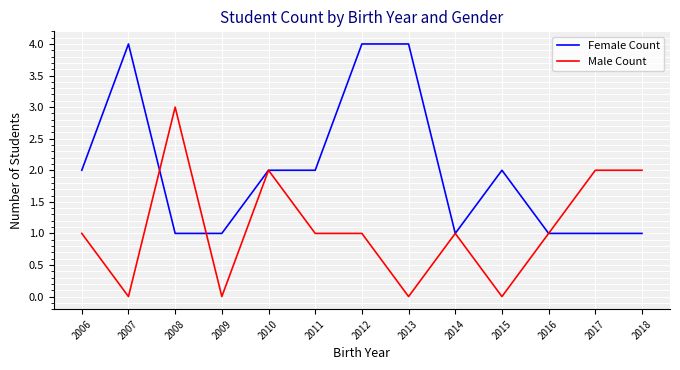

At which category does Male Count reach its first local peak?

2008